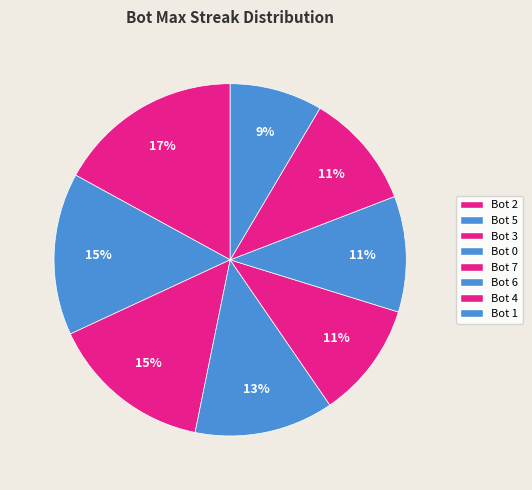

What is the change in value from Bot 0 to Bot 6?

-2